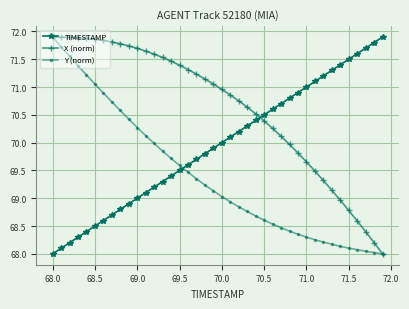

Which series has the largest total across all categories?

X (norm)